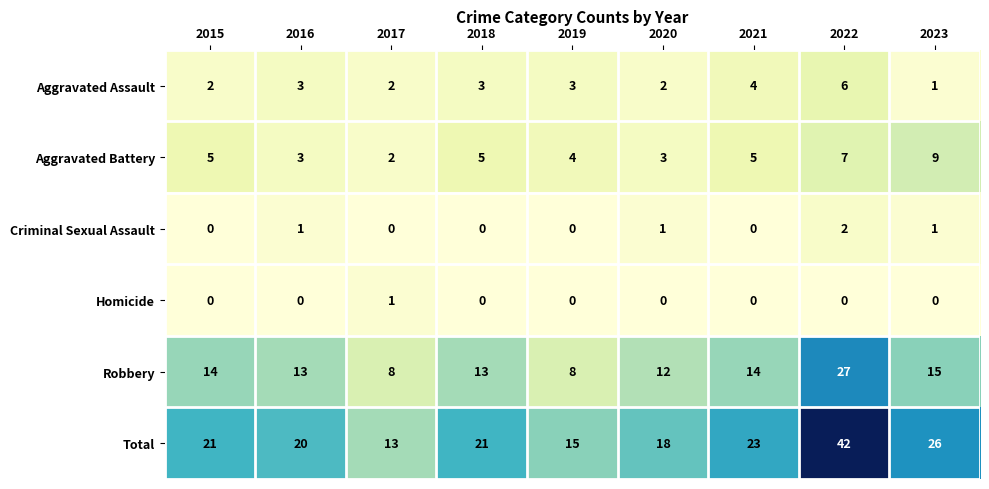

What is the maximum value shown in the chart?

42